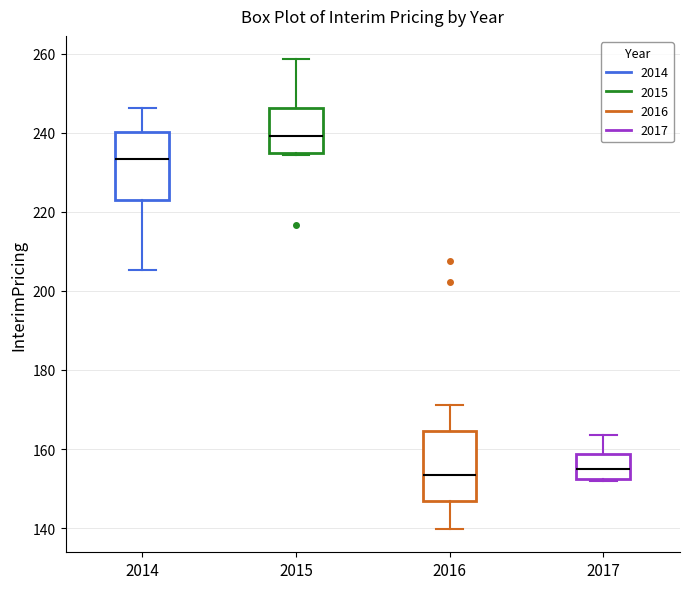

Reading left to right, transcribe this box plot: for each box, give where its median line is, the range the box spans, and where its two whiskers end, as read against the y-axis. The values are not printed on the chart, so give them approximately, as read against the axis.

2014: median 234, box 224 to 240, whiskers 206 to 246
2015: median 240, box 234 to 246, whiskers 234 to 258
2016: median 154, box 146 to 164, whiskers 140 to 172
2017: median 154, box 152 to 158, whiskers 152 (just below the box's lower edge) to 164